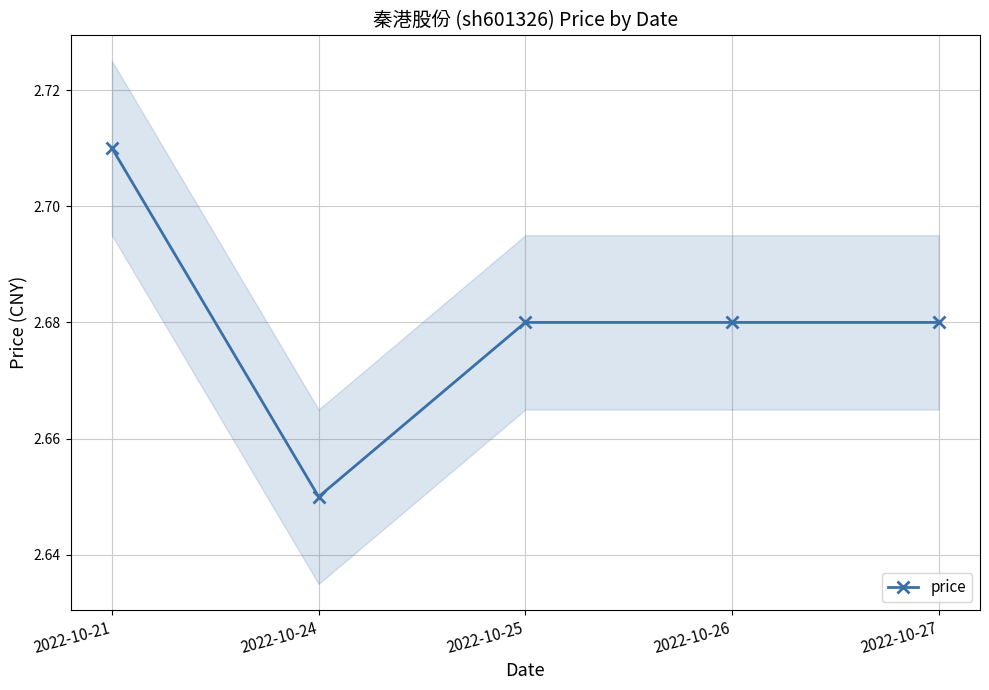

Reading left to right, what are all the values shown in this chart?

2.7	2.6	2.7	2.7	2.7